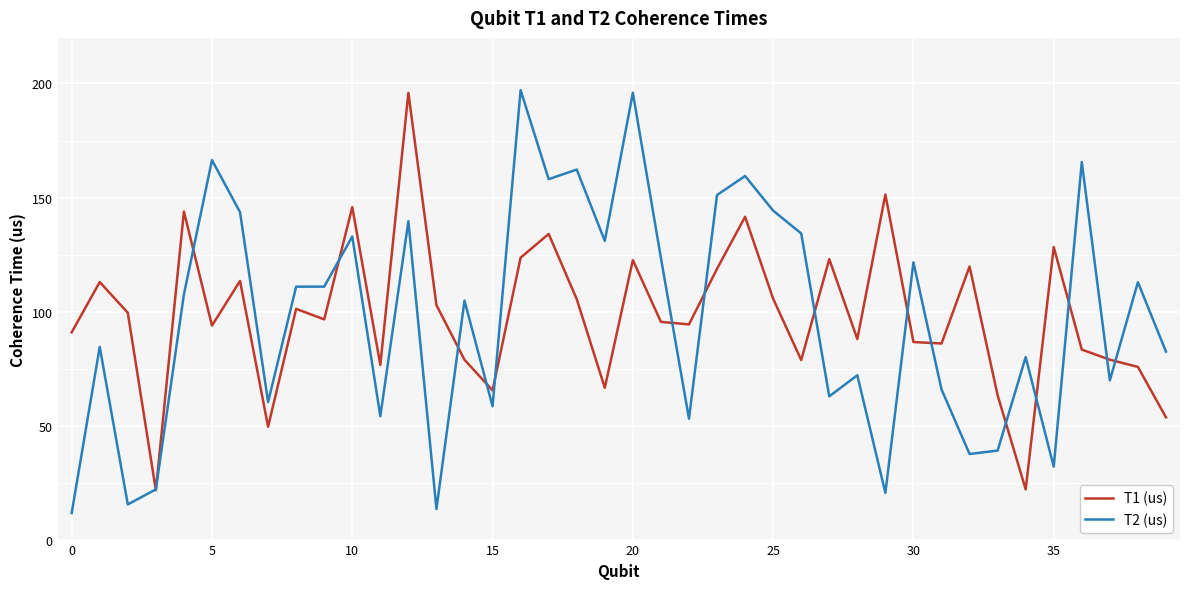

How many lines are shown in the chart?

2